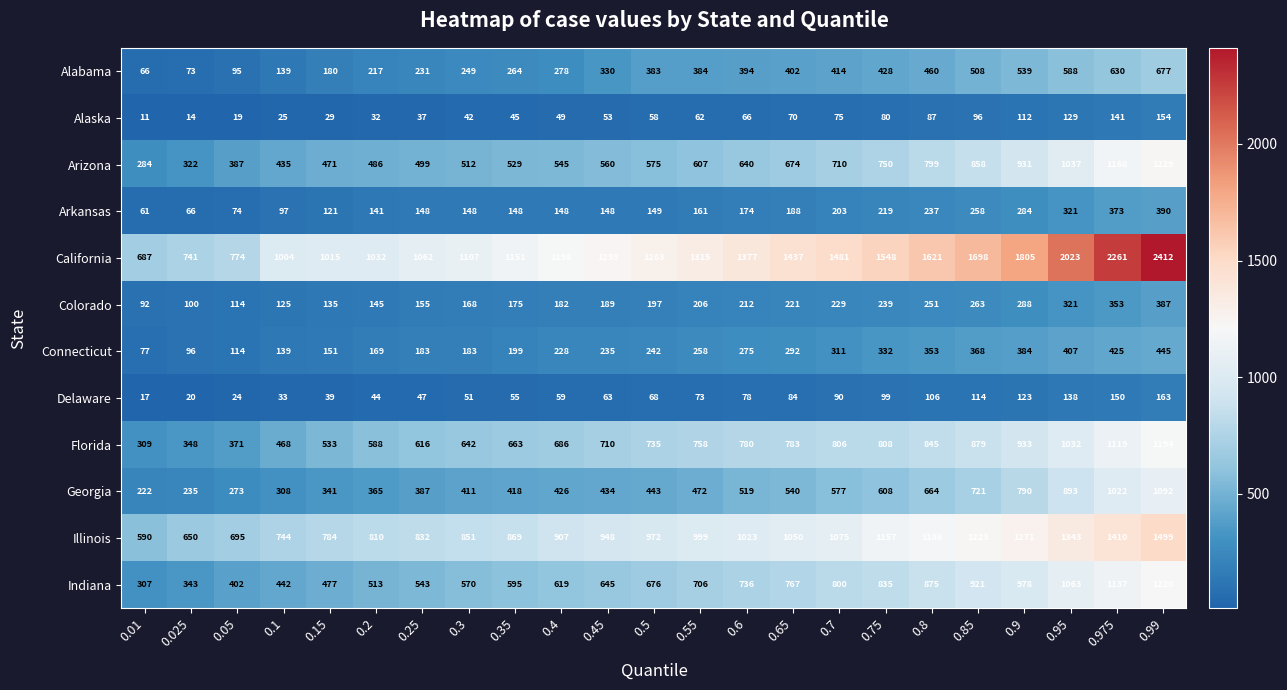

What is the difference between the maximum and minimum values in the Delaware series?

146